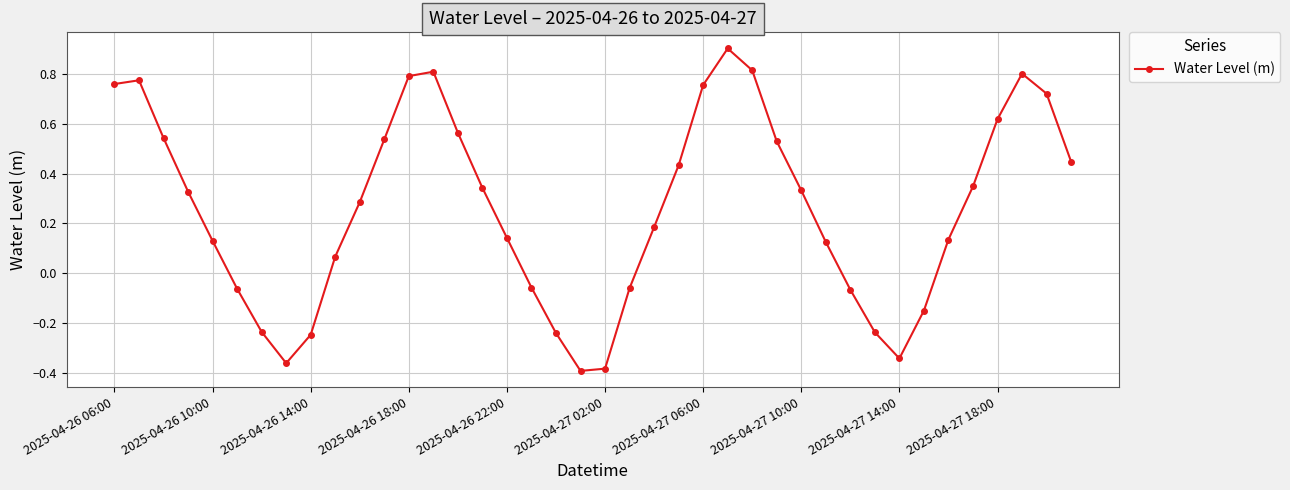

What is the greatest value displayed?

0.9